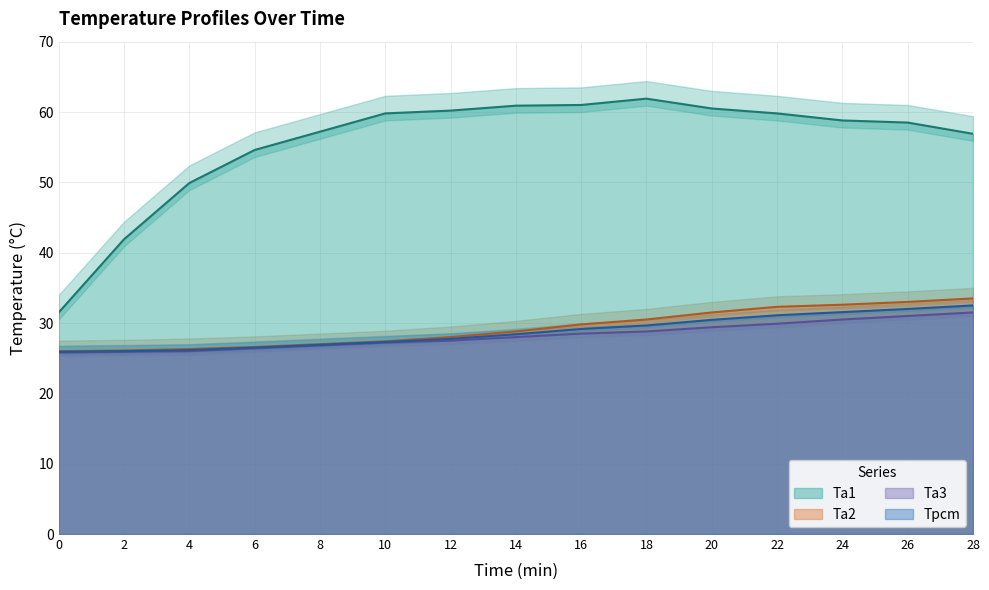

True or false: Ta2 and Ta3 cross at least once.

False